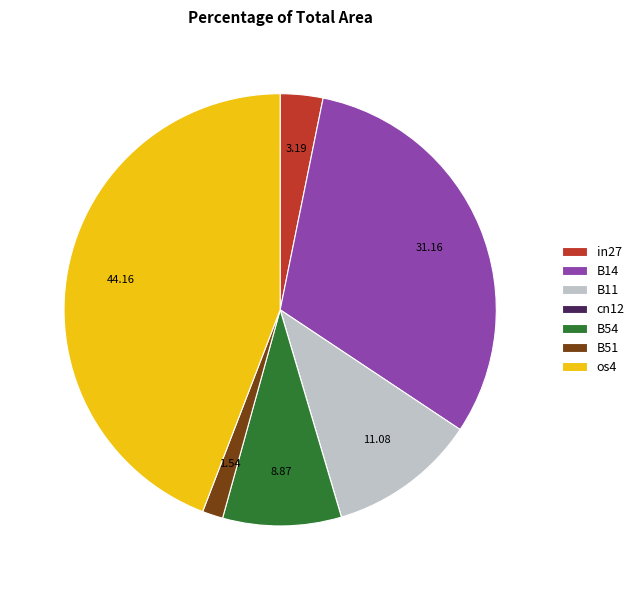

Is there a majority slice in this chart?

No